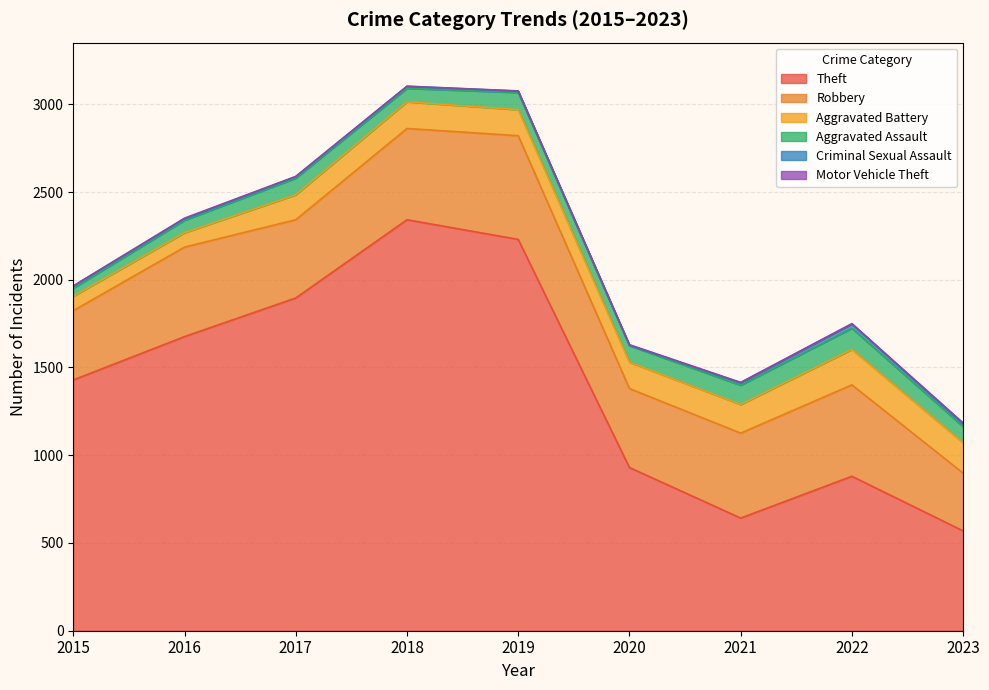

Where is the first local maximum for Motor Vehicle Theft?

2016